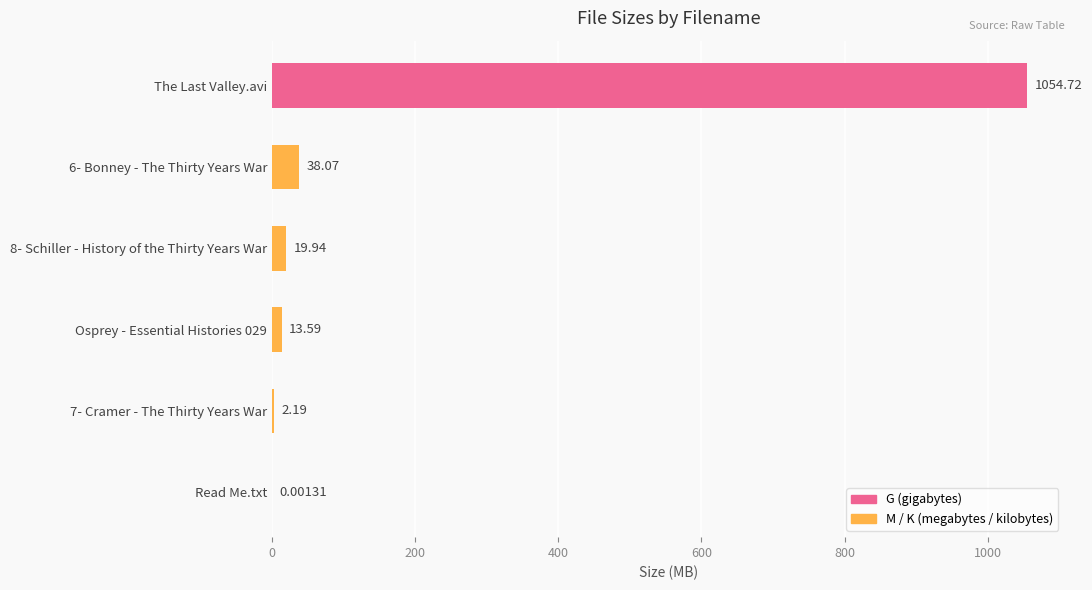

Which category has the highest value across all series?

The Last Valley.avi